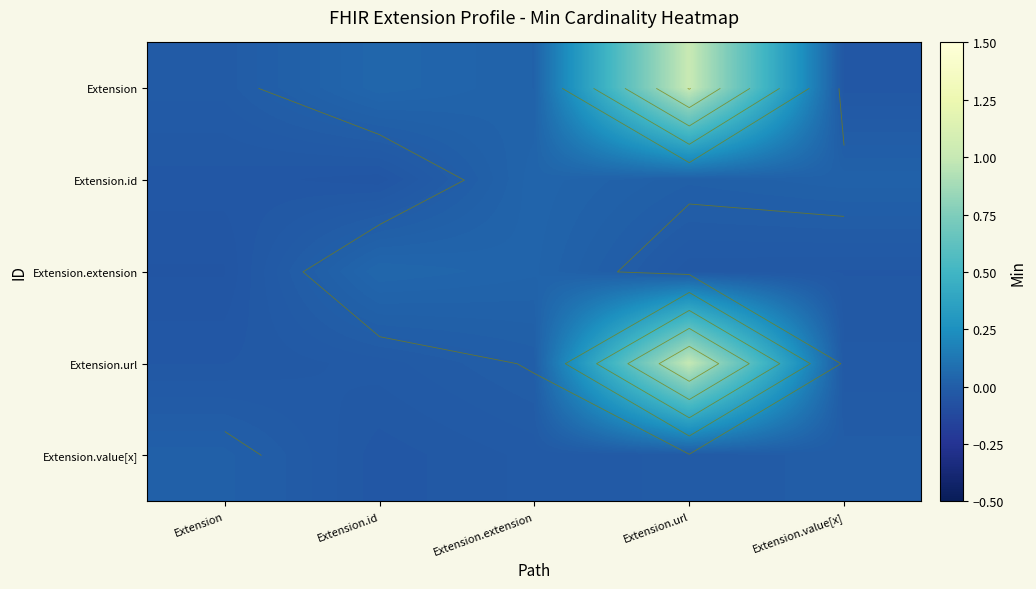

The Extension.extension series shows -0.0 at Extension.url. True or false?

True